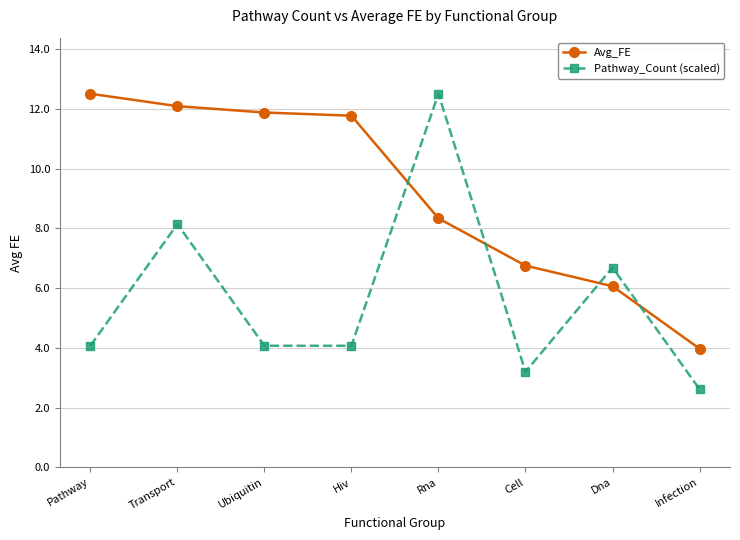

What is the difference between the highest and lowest values at Ubiquitin?

7.8